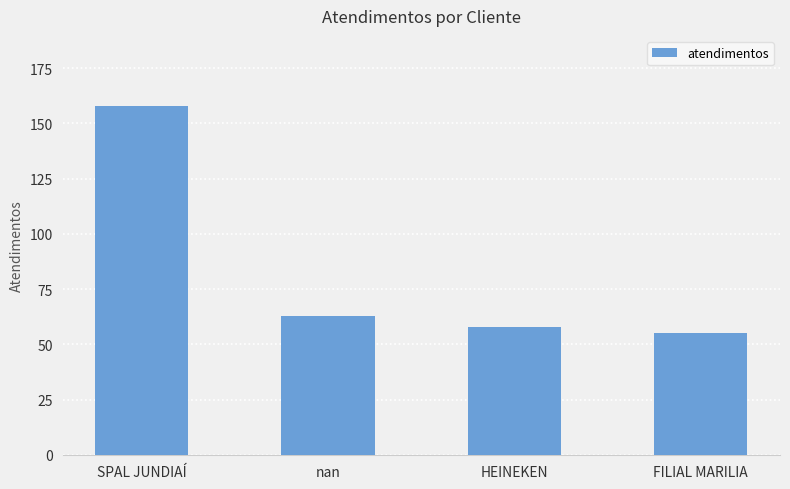

Reading right to left, transcribe all the data shown in this chart.

55	58	63	158